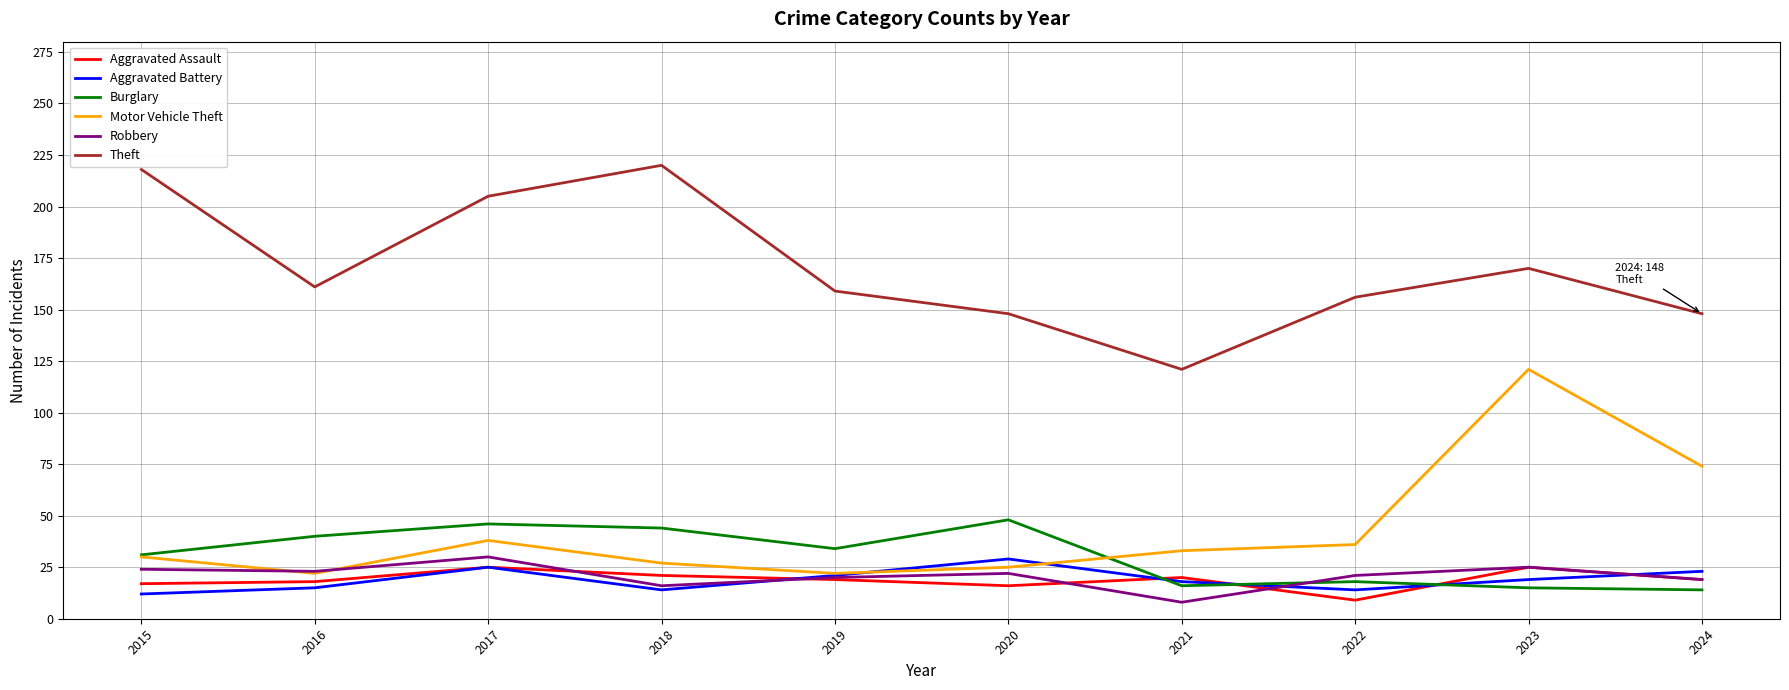

The Robbery series shows 19 at 2024. True or false?

True